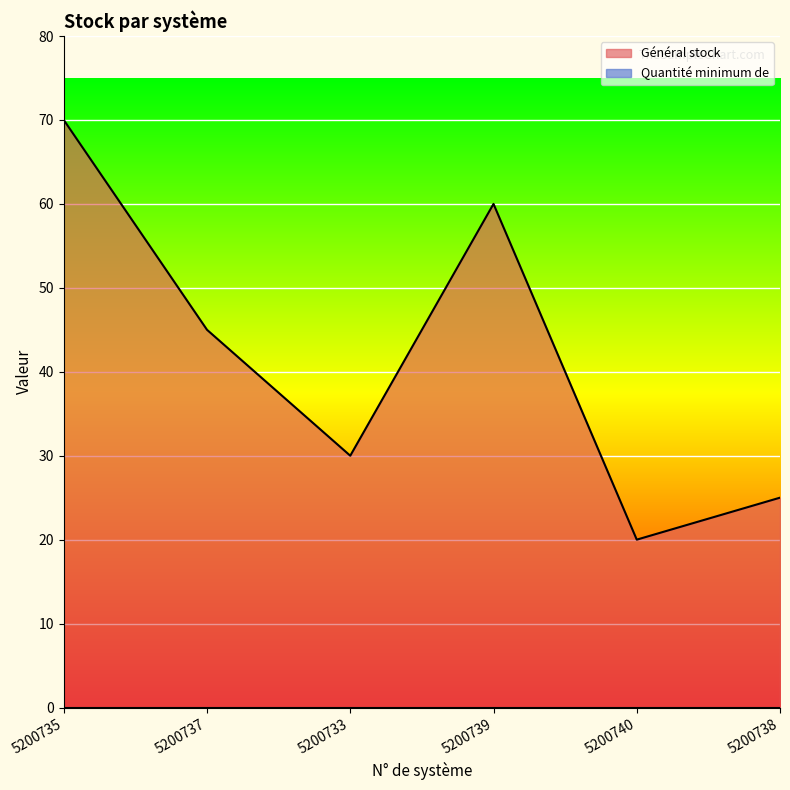

What is the value of the 4th point from the left?

60